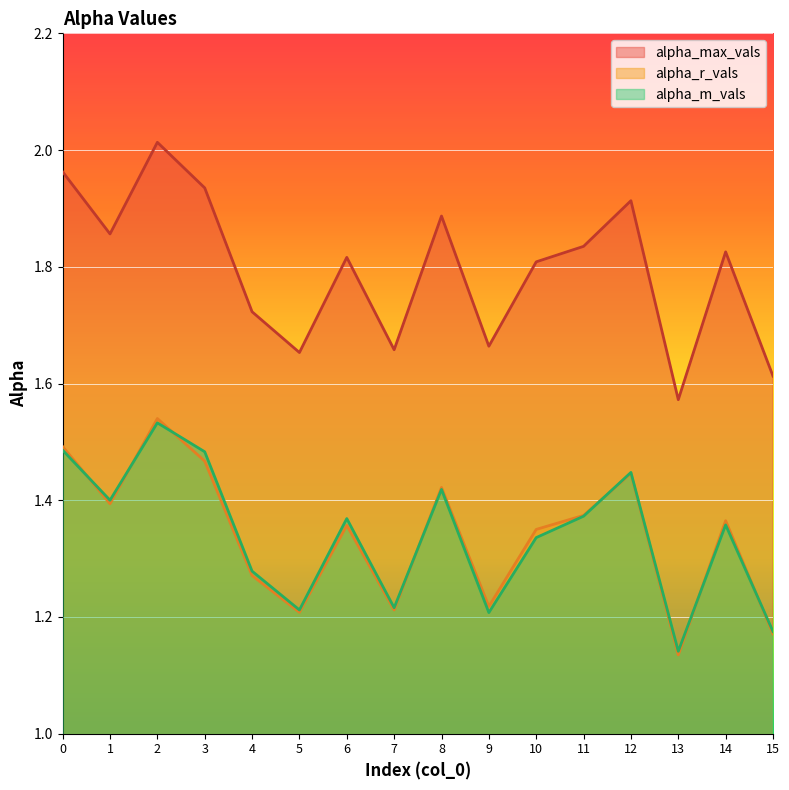

At which category does alpha_r_vals reach its first local valley?

1